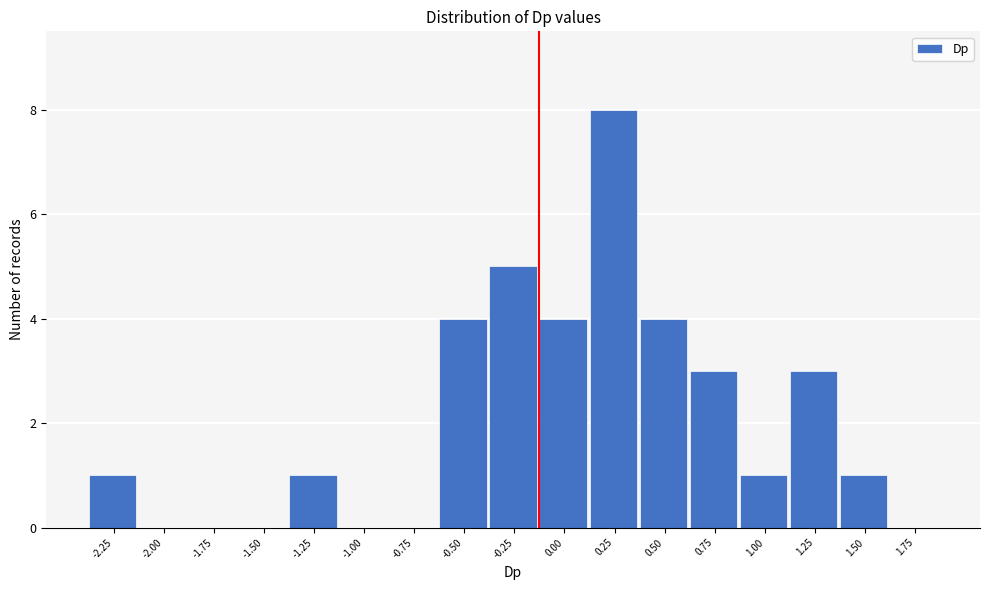

Reading left to right, transcribe all the data shown in this chart.

-2.25=1	-2.00=0	-1.75=0	-1.50=0	-1.25=1	-1.00=0	-0.75=0	-0.50=4	-0.25=5	0.00=4	0.25=8	0.50=4	0.75=3	1.00=1	1.25=3	1.50=1	1.75=0